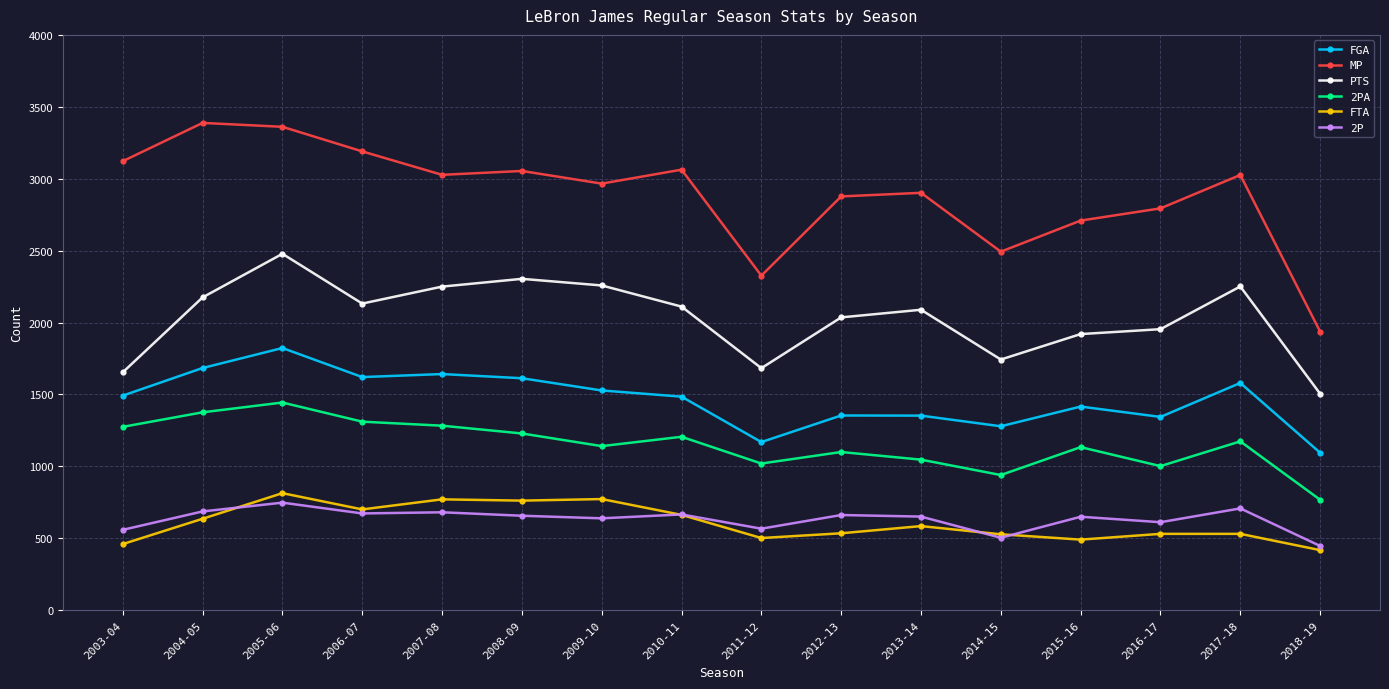

Between 2005-06 and 2011-12, which series saw the biggest shift?

MP